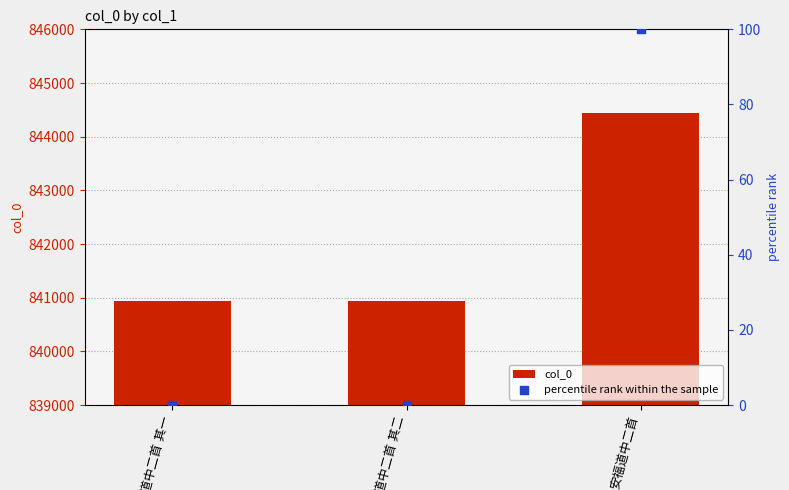

Which series reaches the maximum Y coordinate?

col_0